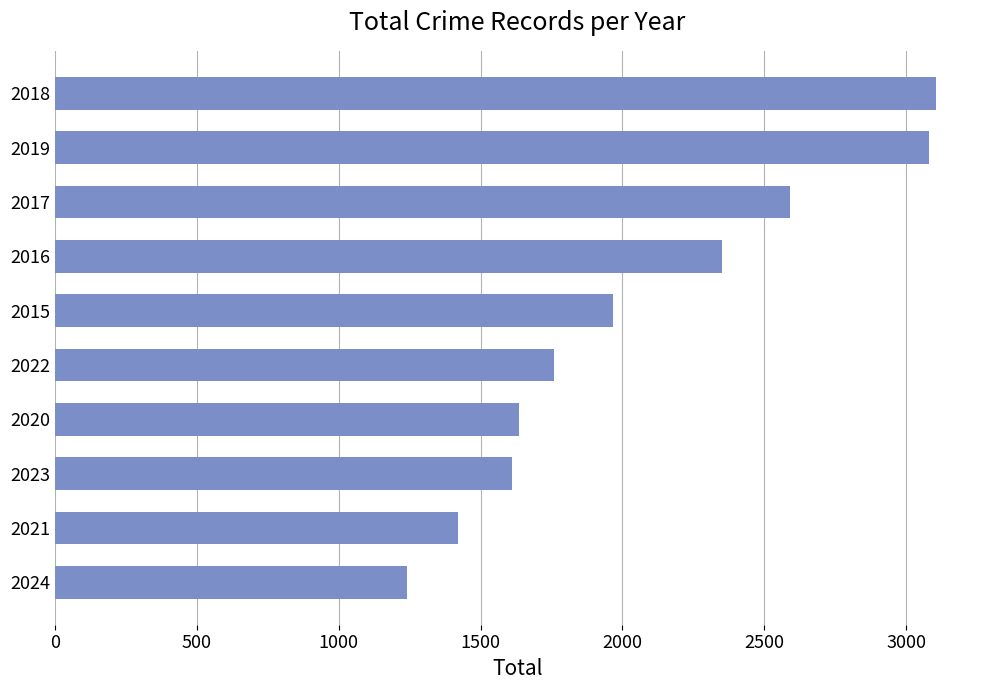

True or false: the data shows 3032 at 2015.

False